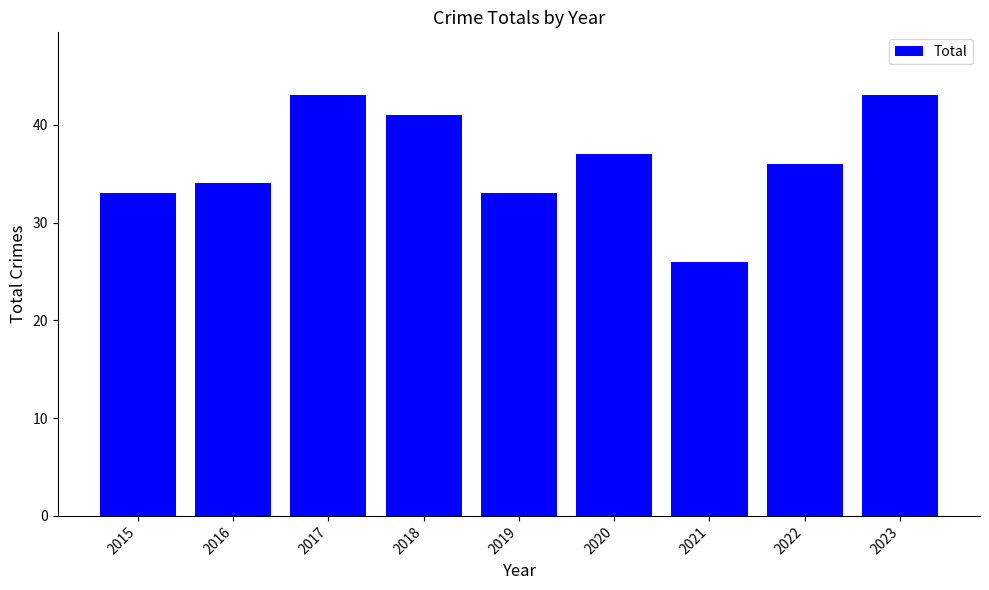

How many values are below 36?

4